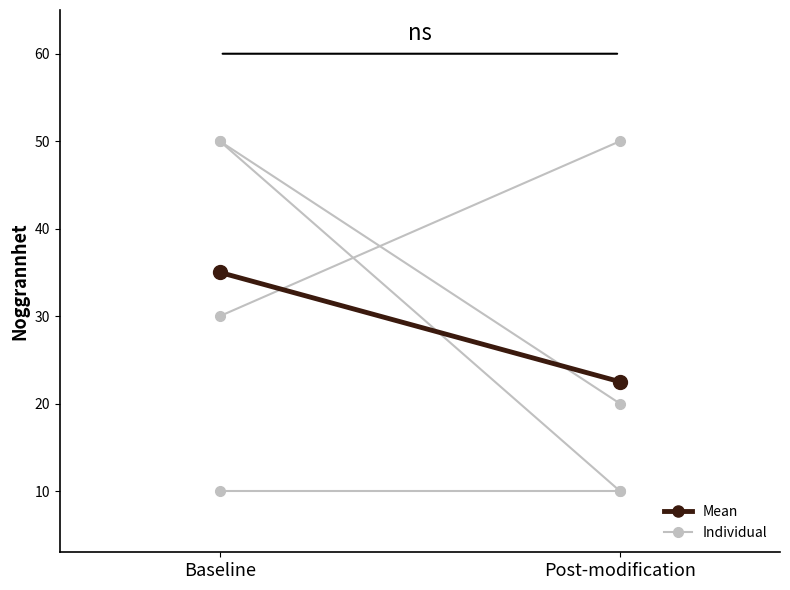

Reading right to left, transcribe all the data shown in this chart.

obs1: Post-modification=10.0	Baseline=10.0
obs2: Post-modification=20.0	Baseline=50.0
obs3: Post-modification=50.0	Baseline=30.0
obs4: Post-modification=10.0	Baseline=50.0
Mean: Post-modification=22.5	Baseline=35.0